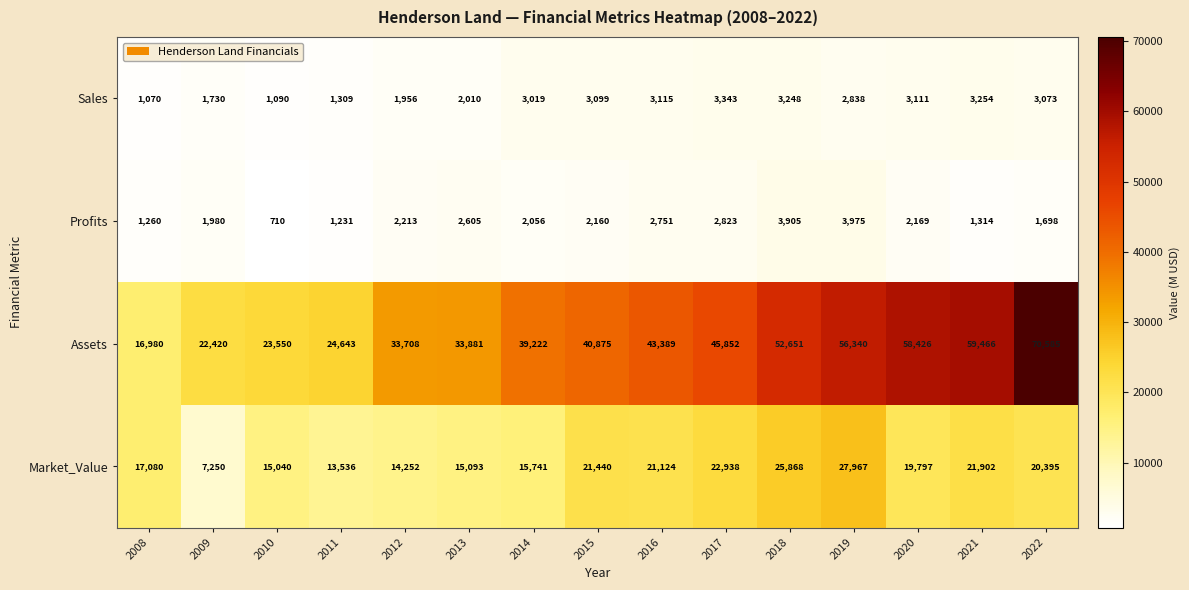

The value of Market_Value at 2019 is 27967. True or false?

True